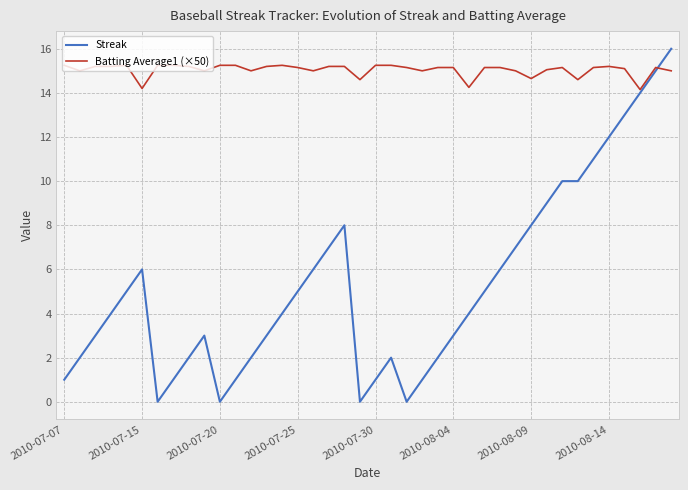

Rank the series by their maximum value, from highest to lowest.

Streak, Batting Average1 (×50)